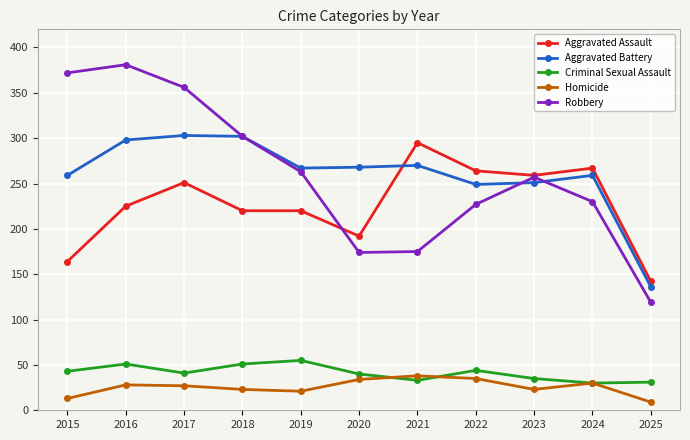

Between 2016 and 2018, which series saw the biggest shift?

Robbery